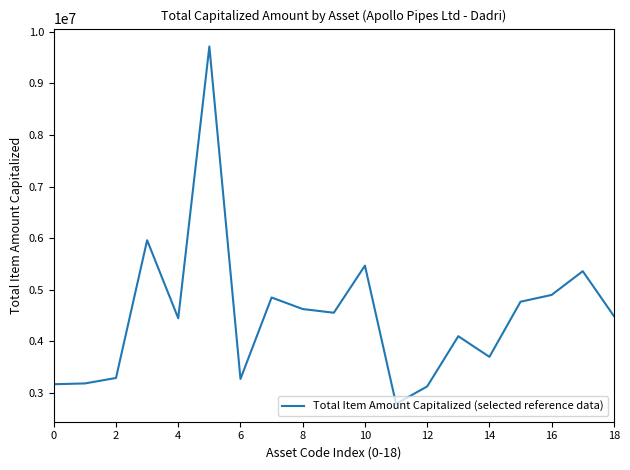

What is the minimum value shown in the chart?

2789476